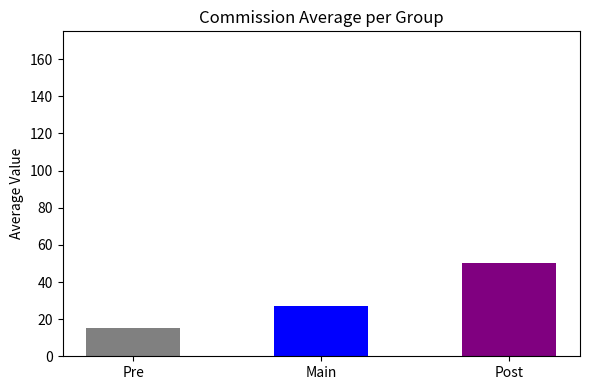

What is the average value?

27.0